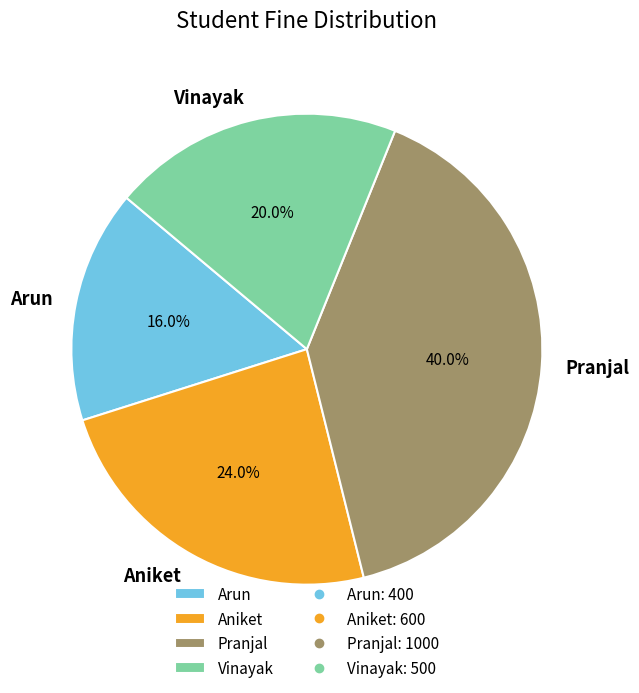

To the nearest percent, what is the combined percentage of Aniket and Arun?

40%